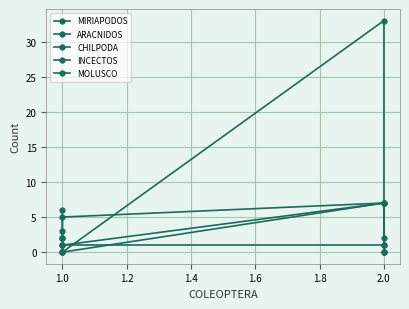

True or false: MOLUSCO has more than 1 interior local peaks.

False